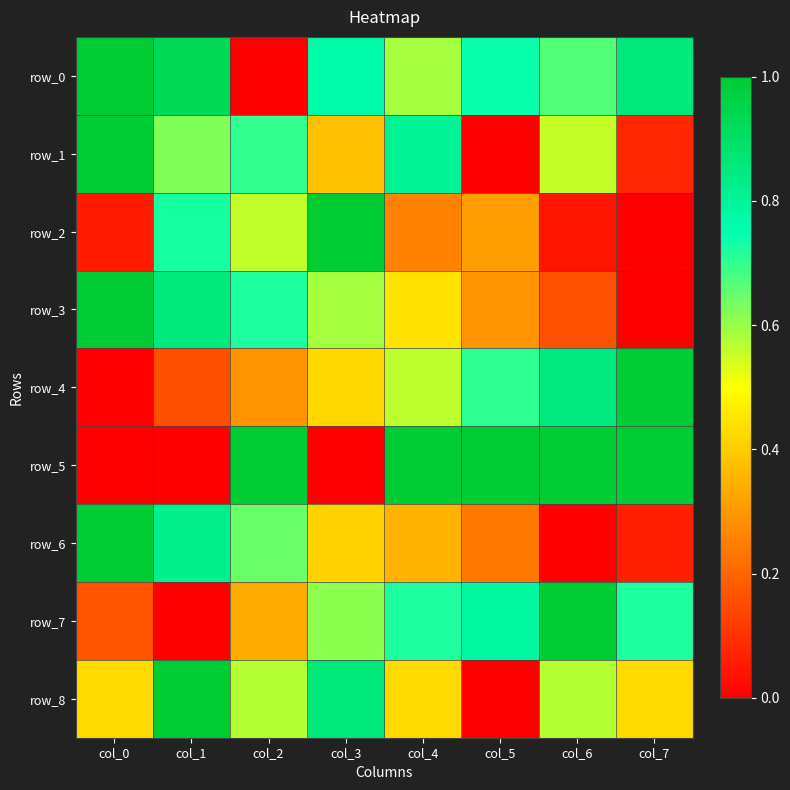

Read the row_1 value at col_0.

1.0